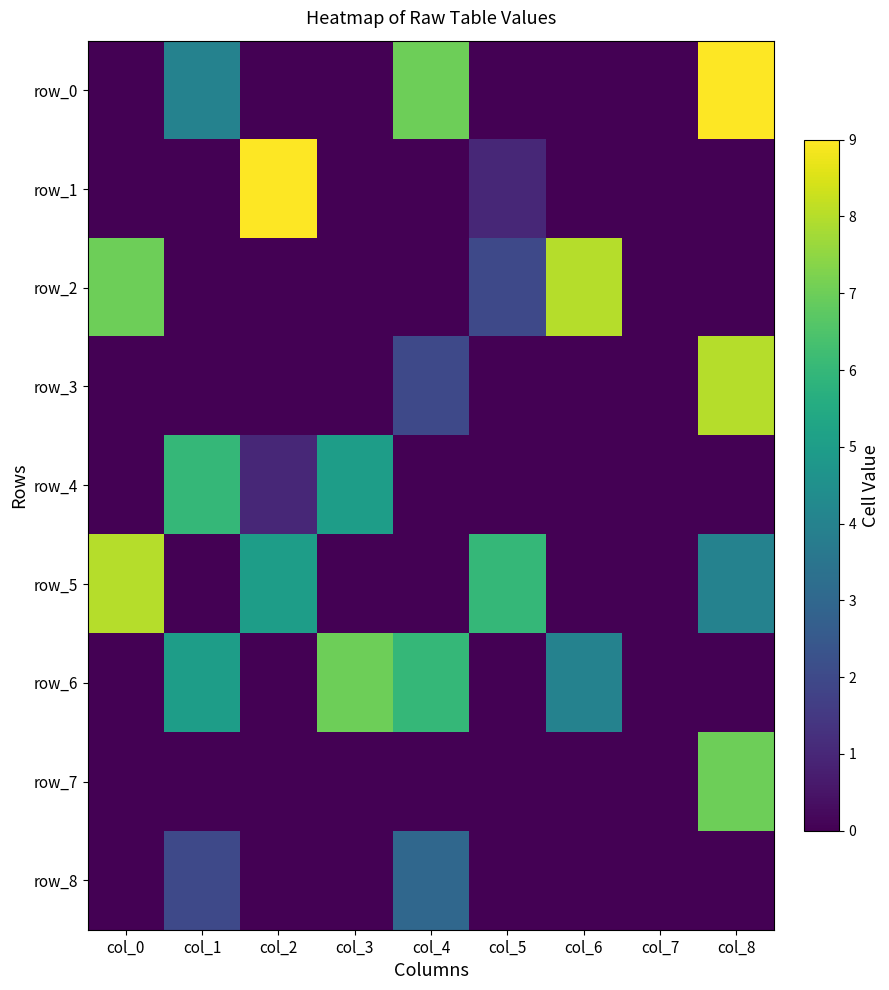

Which category has the highest value across all series?

col_8